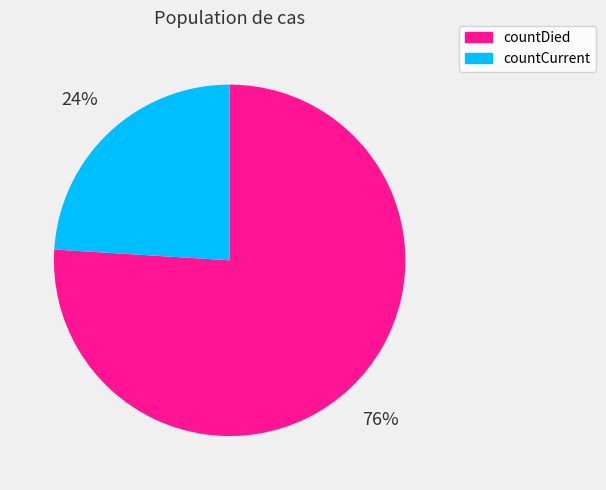

Which has a higher value, countDied or countCurrent?

countDied